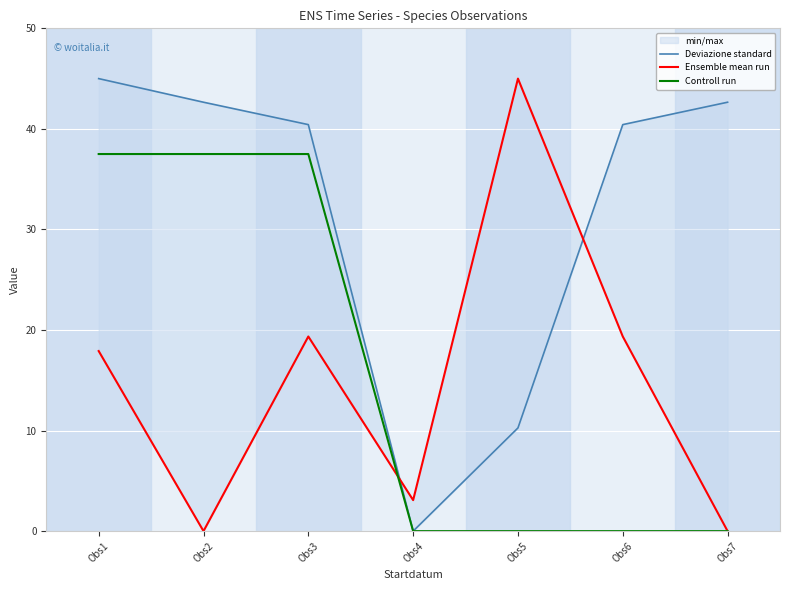

Where is Ensemble mean run nearest to the value 22?

Obs3